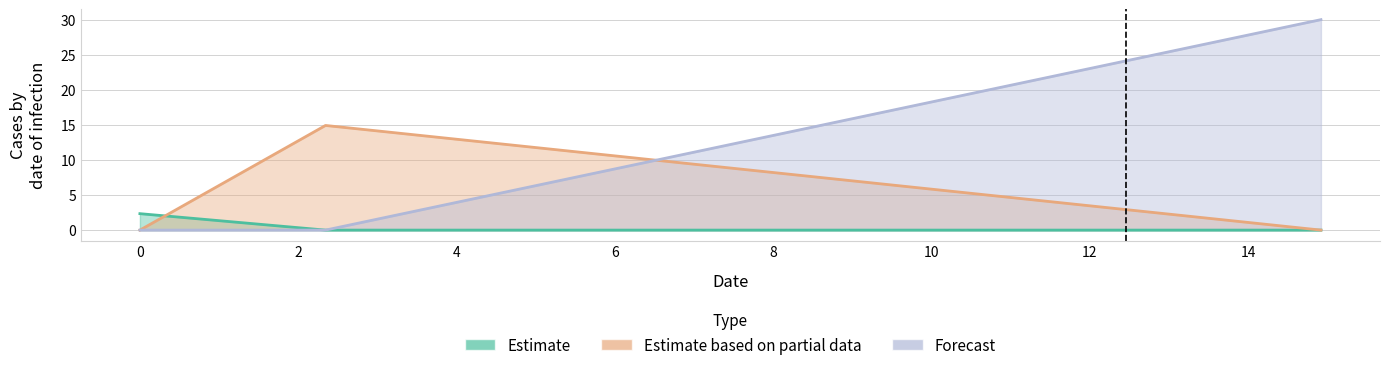

What is the label of the 2nd point from the left?

2.344